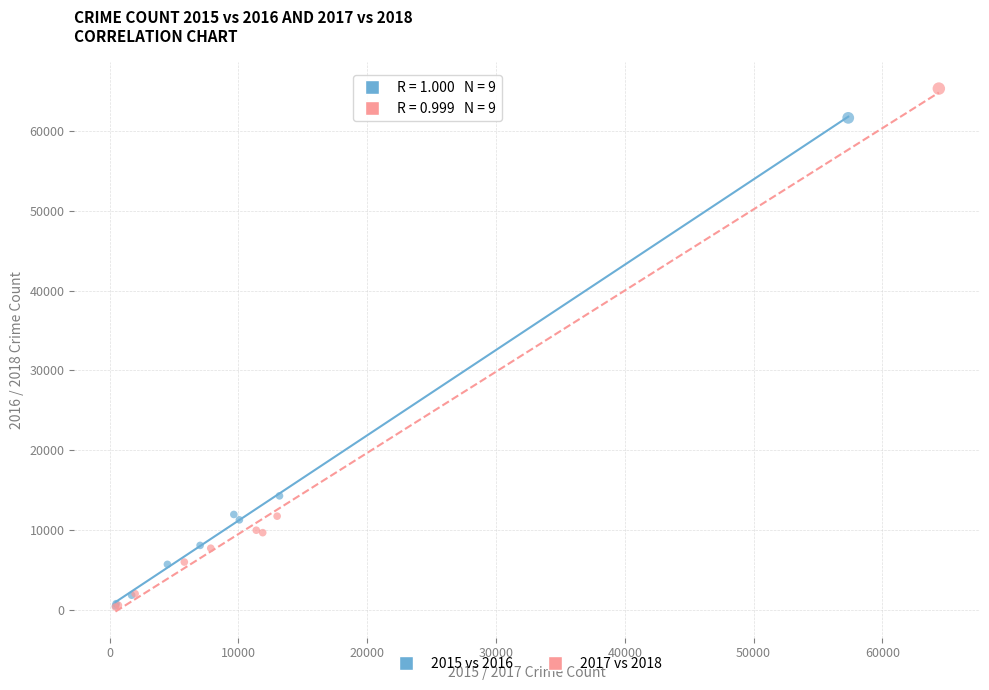

Which series has the largest Y range (max minus min)?

2017 vs 2018